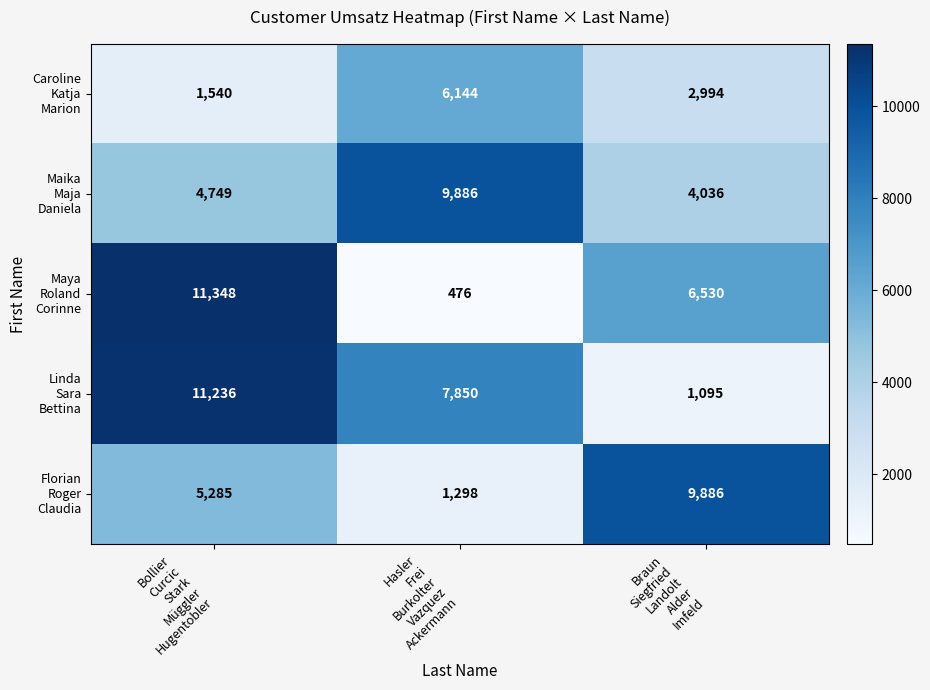

What is the difference between the highest and lowest values at Hasler
Frei
Burkolter
Vazquez
Ackermann?

9410